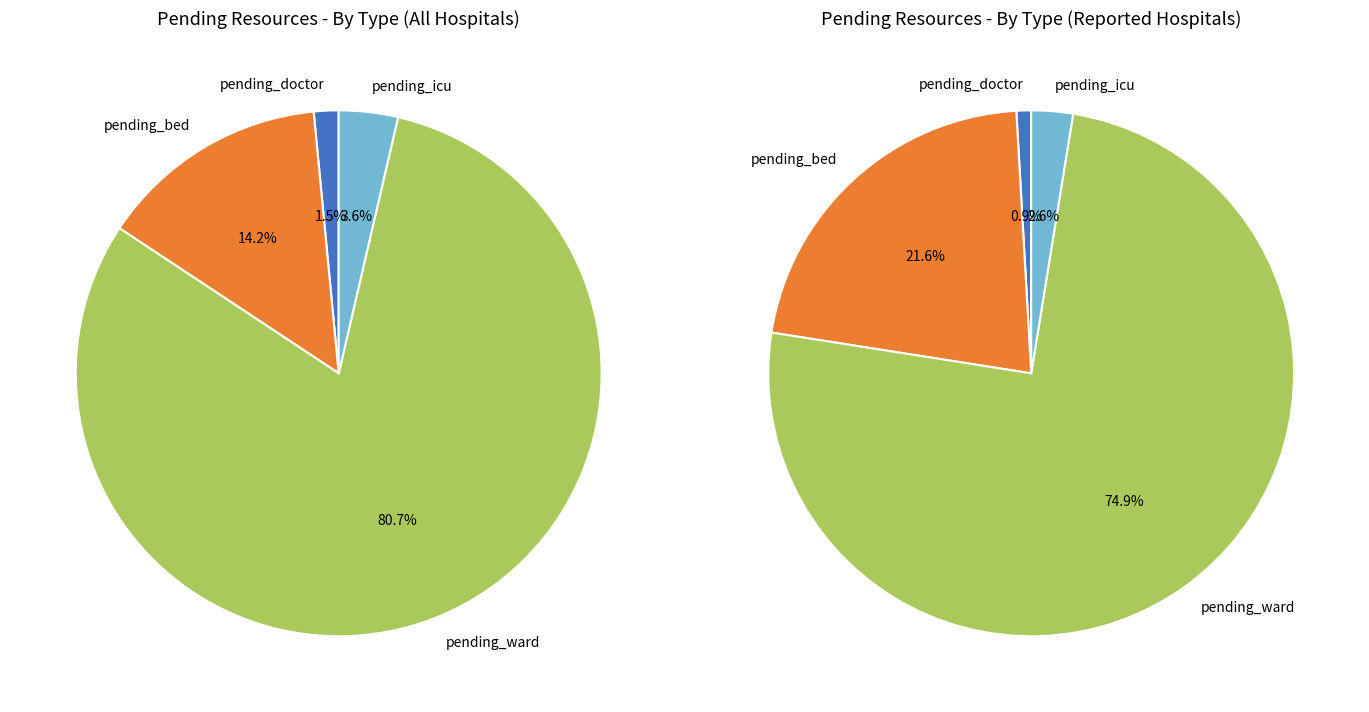

To the nearest percent, what portion does 28 represent?

1%